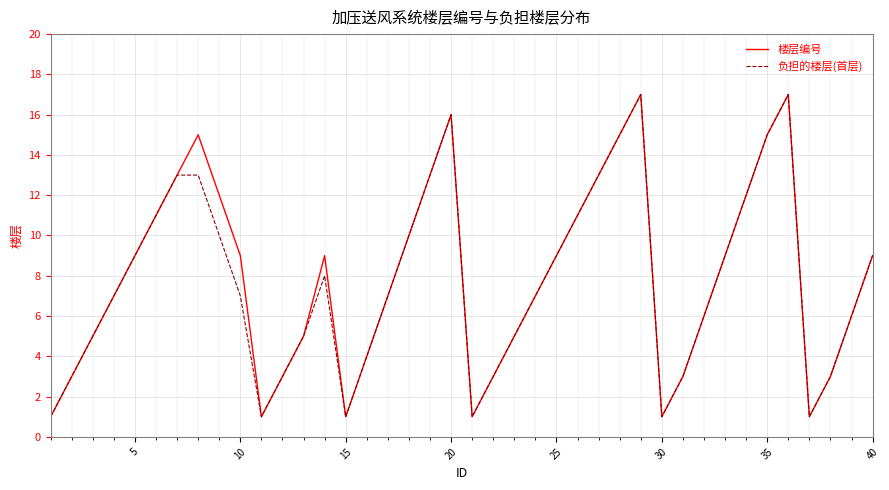

What is the maximum value for 楼层编号?

17